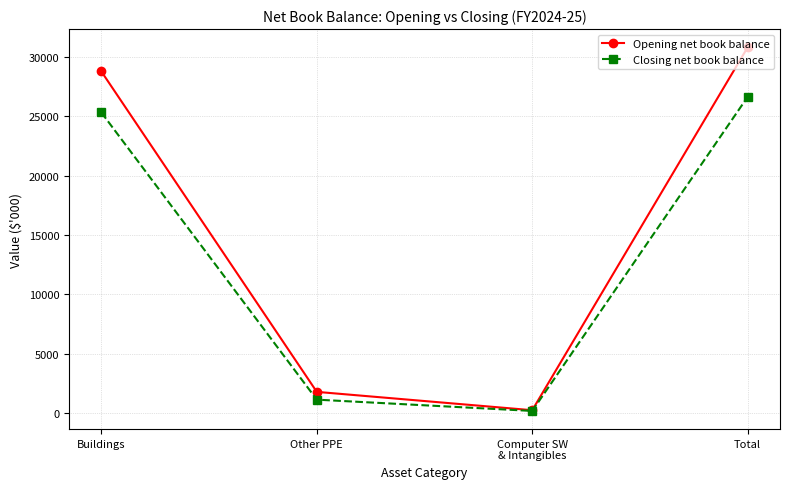

True or false: Closing net book balance has more than 0 interior local peaks.

False